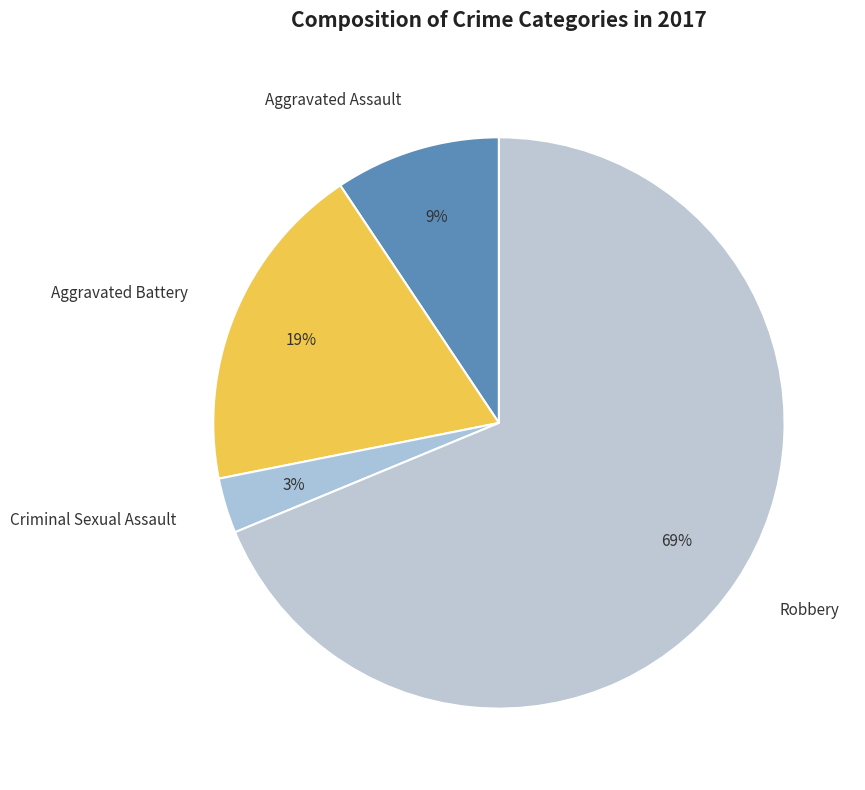

Rank the categories by value from lowest to highest.

Criminal Sexual Assault, Aggravated Assault, Aggravated Battery, Robbery